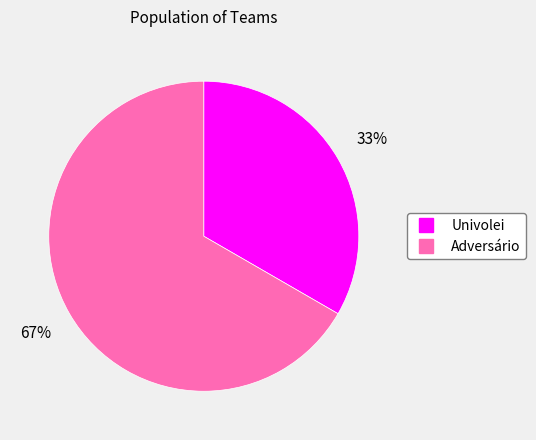

To the nearest percent, what is the average slice percentage?

50%